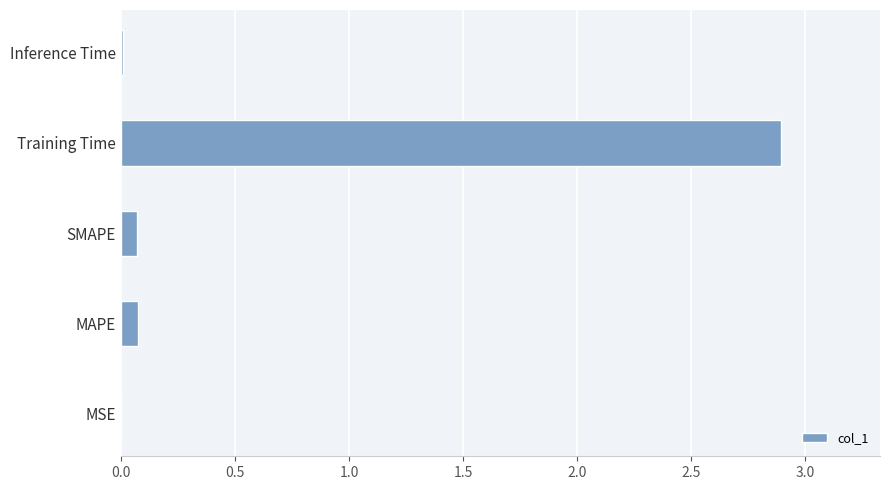

What is the sum of all values?

3.0